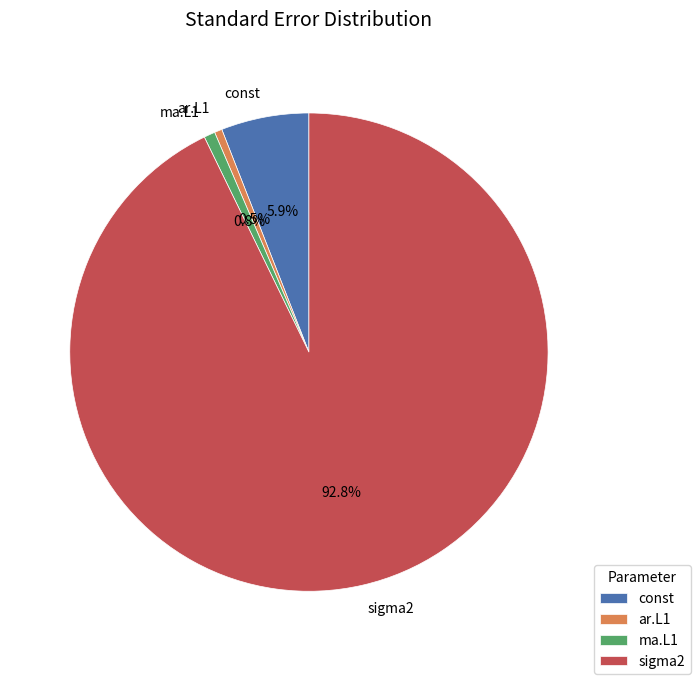

To the nearest percent, what is the difference between the largest and smallest slice percentages?

92%